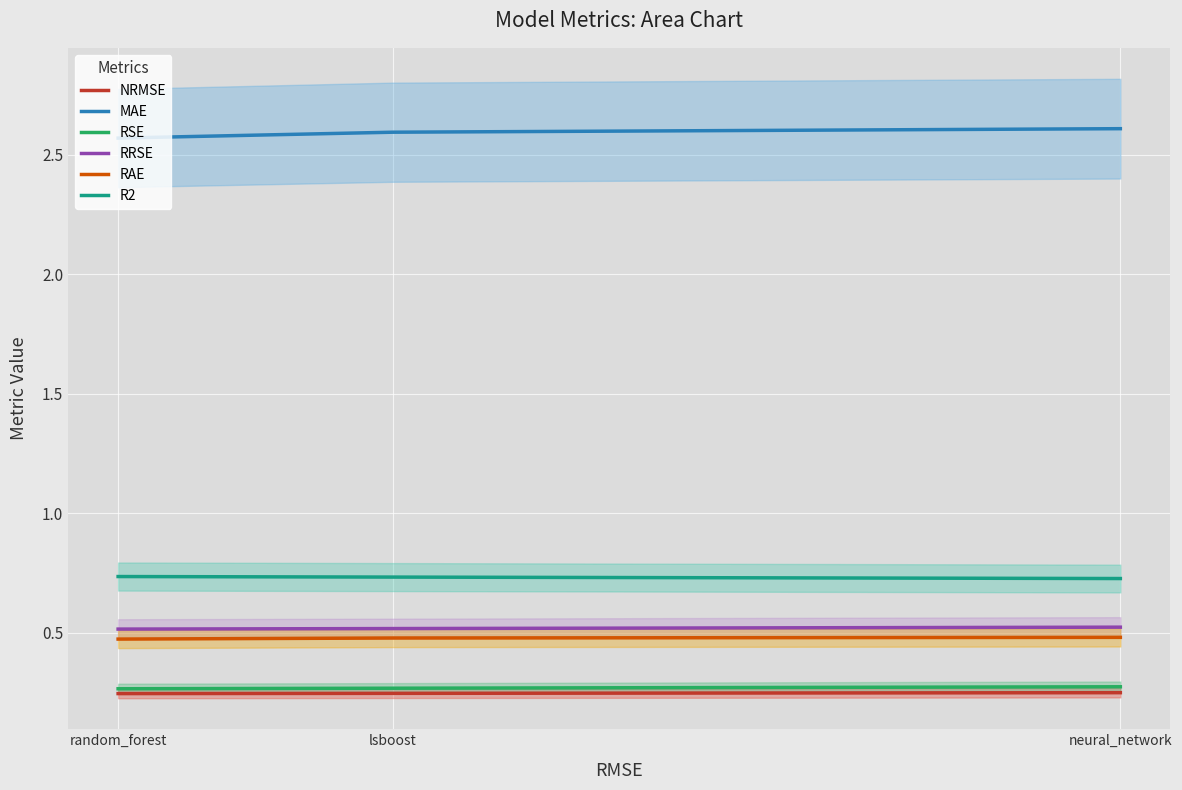

Which has a higher value, lsboost or random_forest?

lsboost